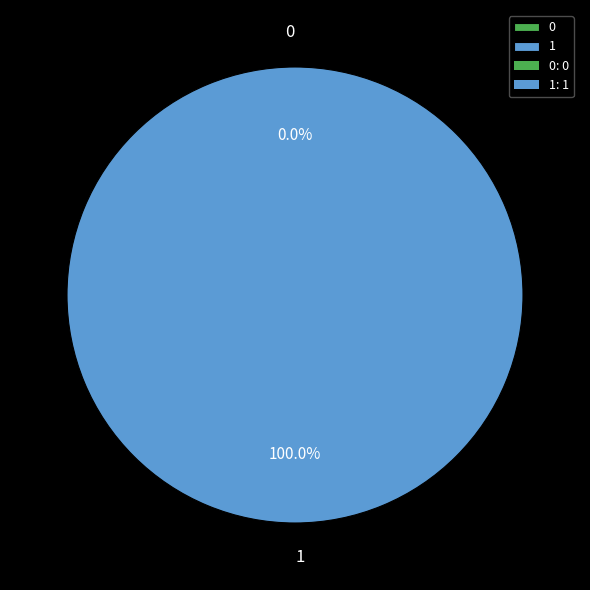

Rank the categories by value from highest to lowest.

1, 0